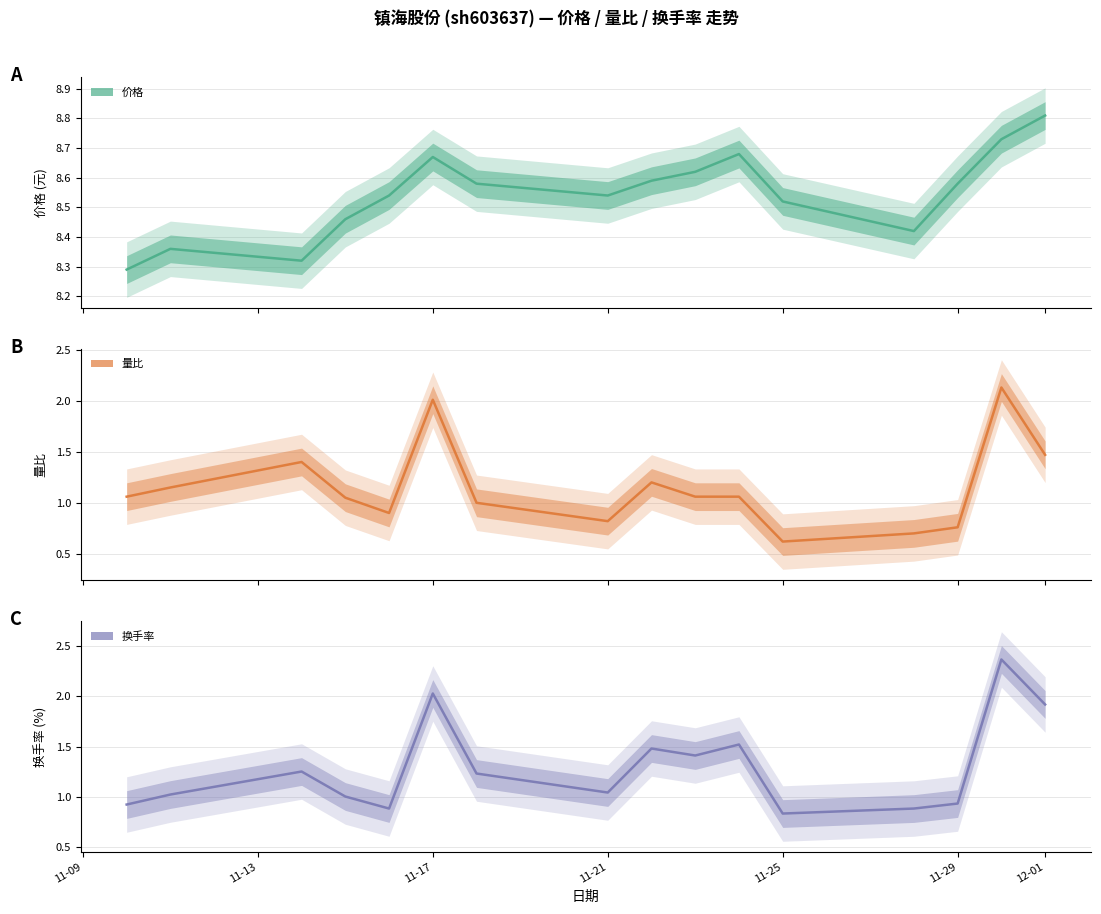

Where do 量比 and 换手率 first cross each other?

2022-11-16 and 2022-11-17